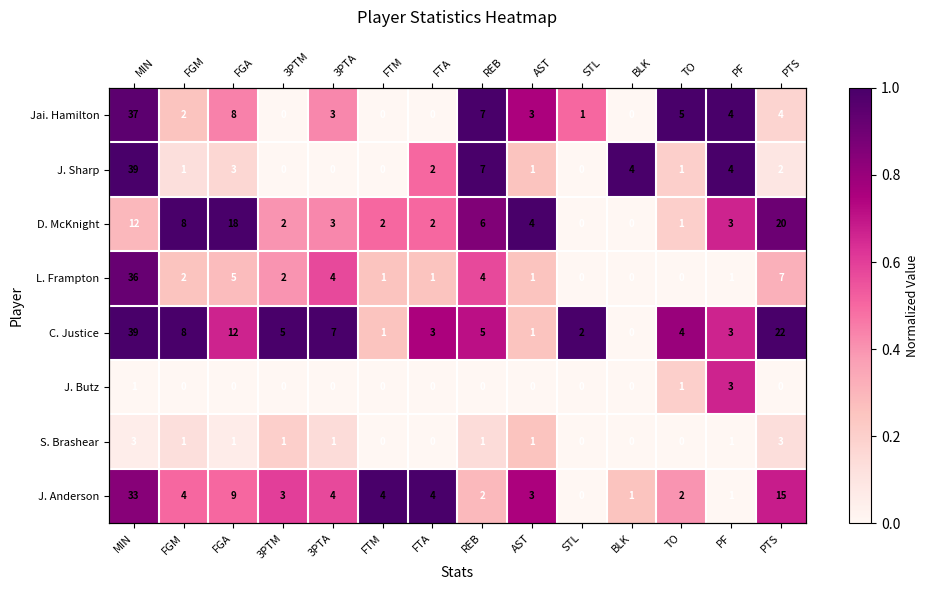

At which label does J. Butz reach its minimum?

MIN